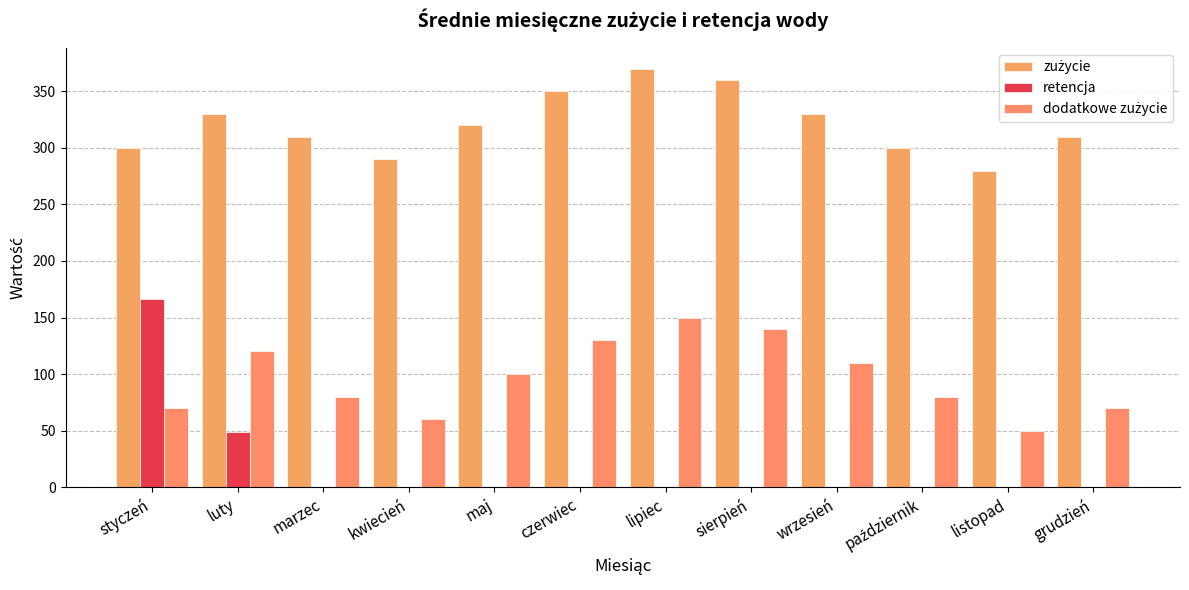

At how many categories does at least one series exceed 235?

12